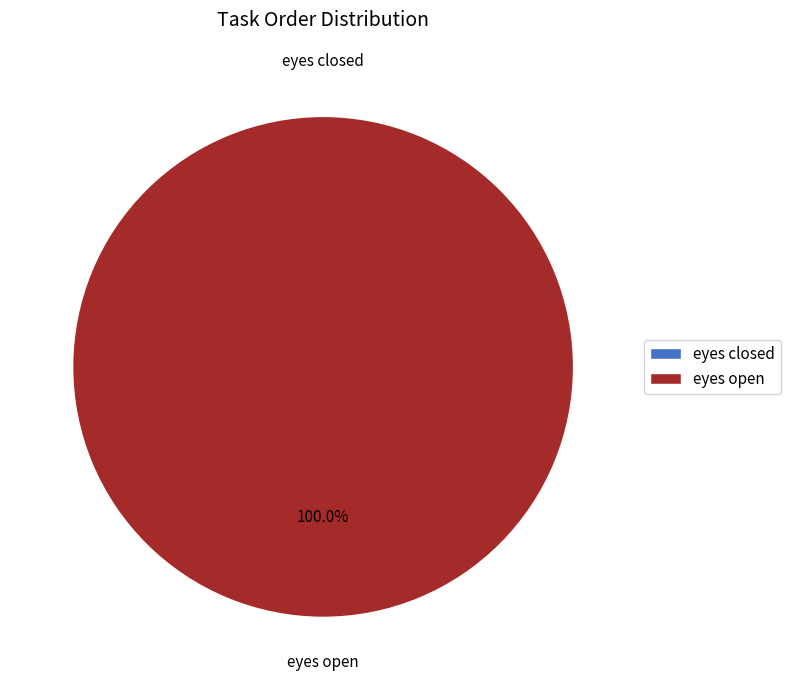

Which category accounts for the majority?

eyes open